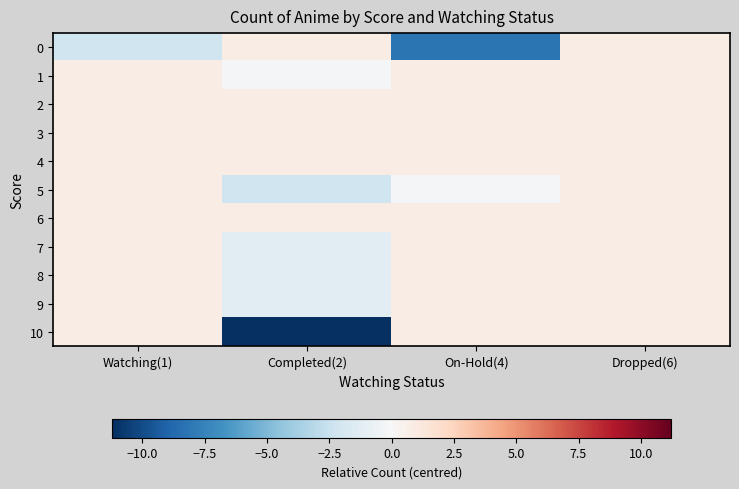

How many distinct data groups are displayed?

11